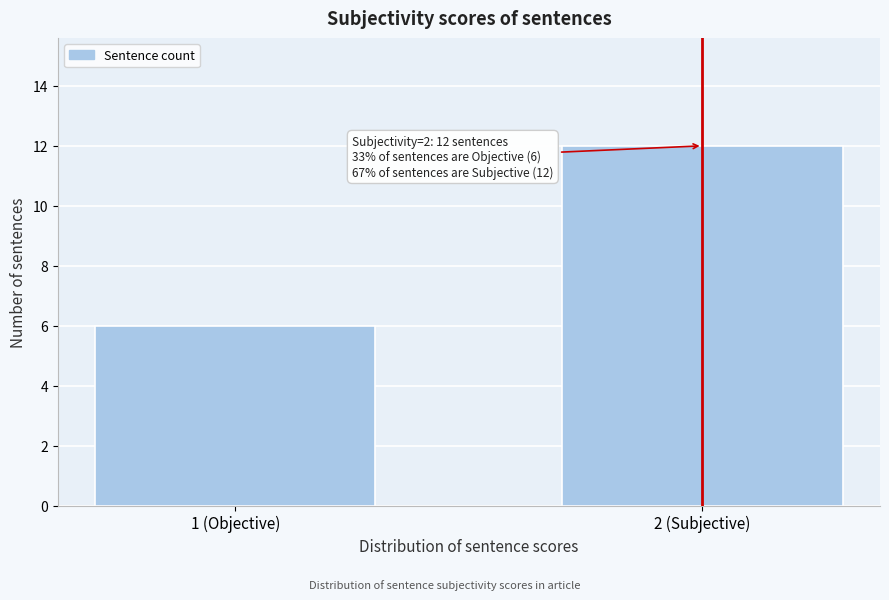

Reading left to right, list all the values displayed in this chart.

6	12